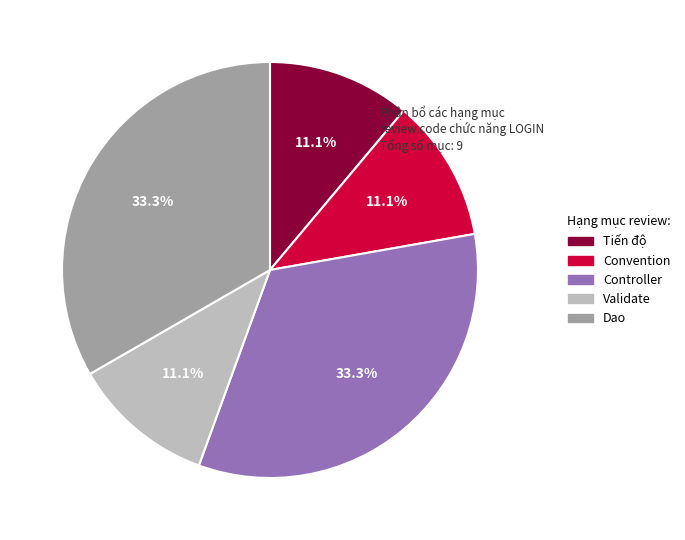

Between Convention and Controller, which is larger?

Controller